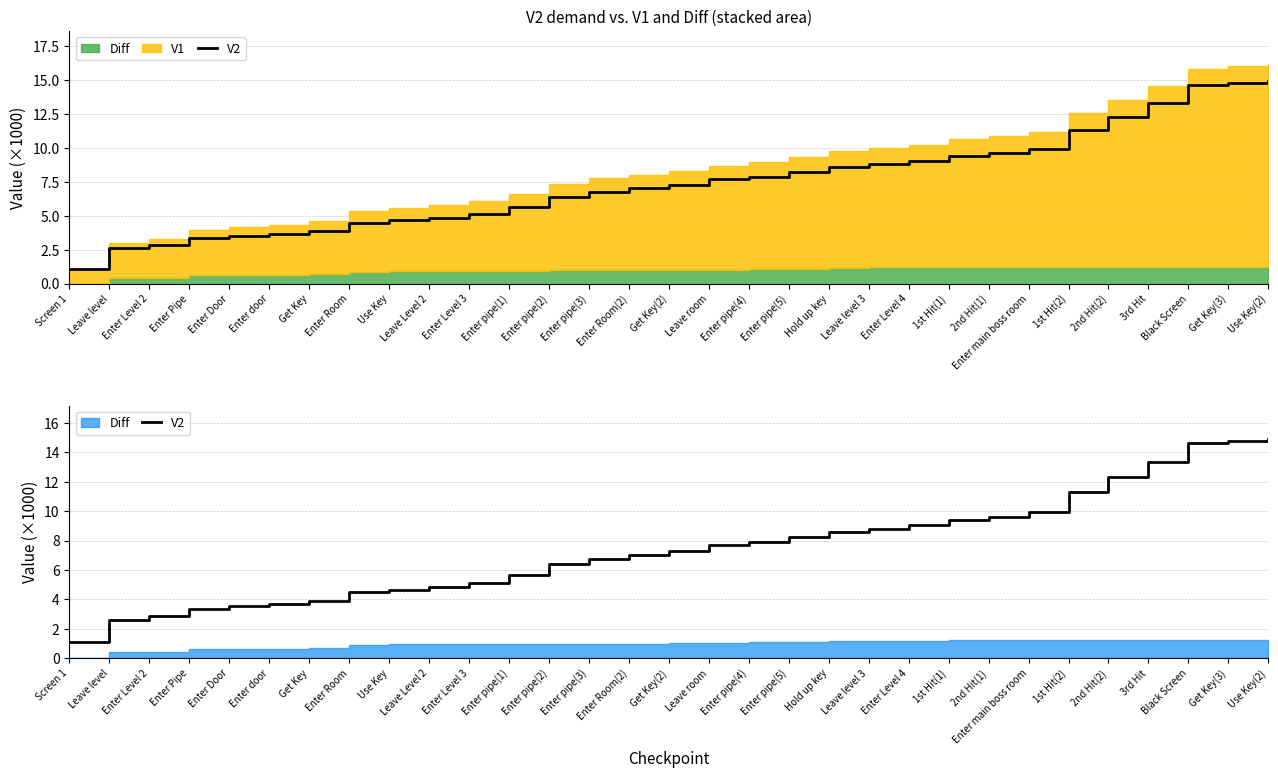

How many values are below 7?

14